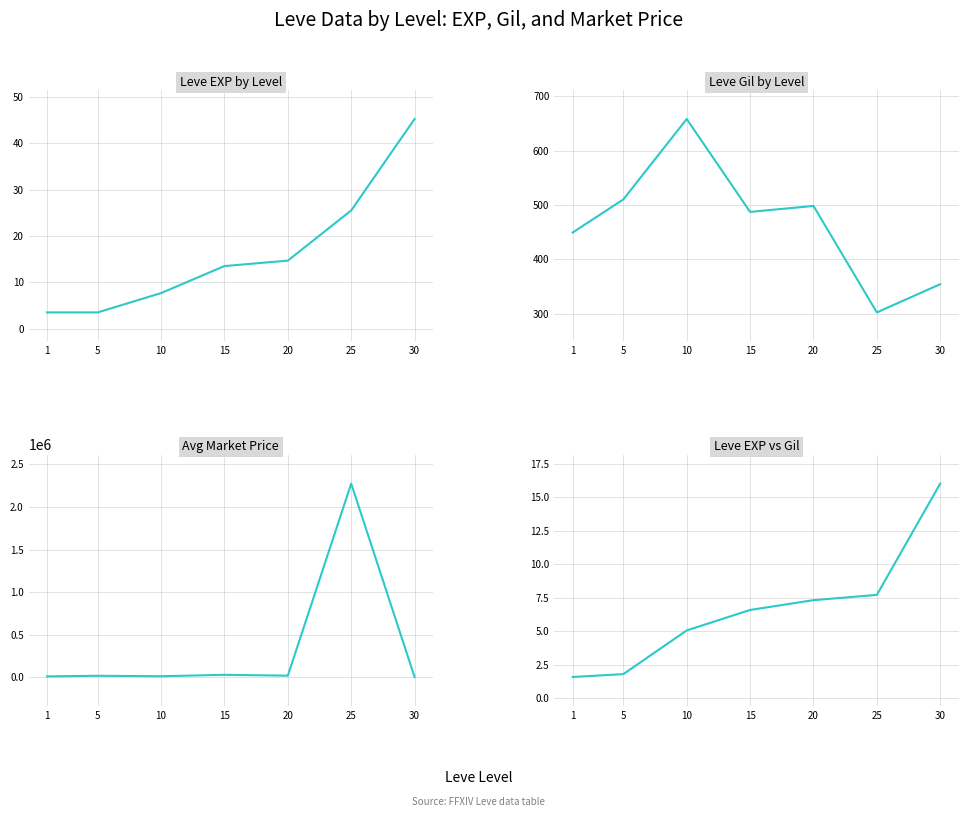

How many lines are shown in the chart?

4